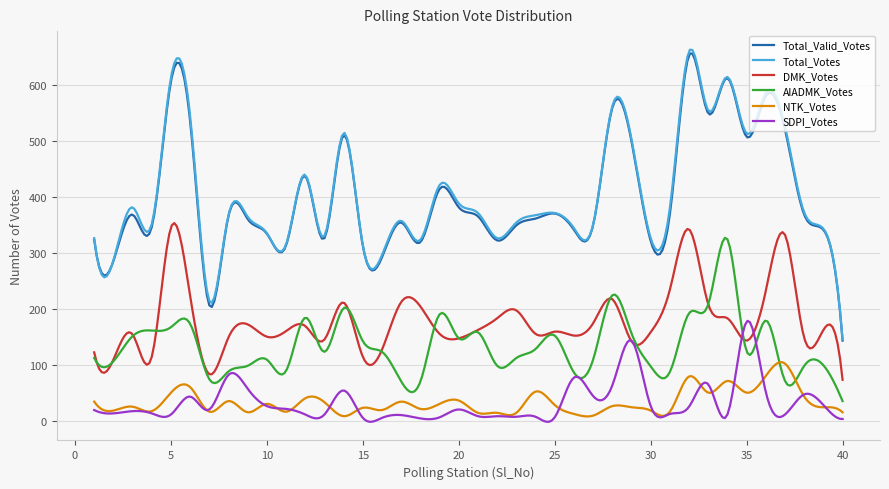

Which series has the largest range (max minus min)?

Total_Votes